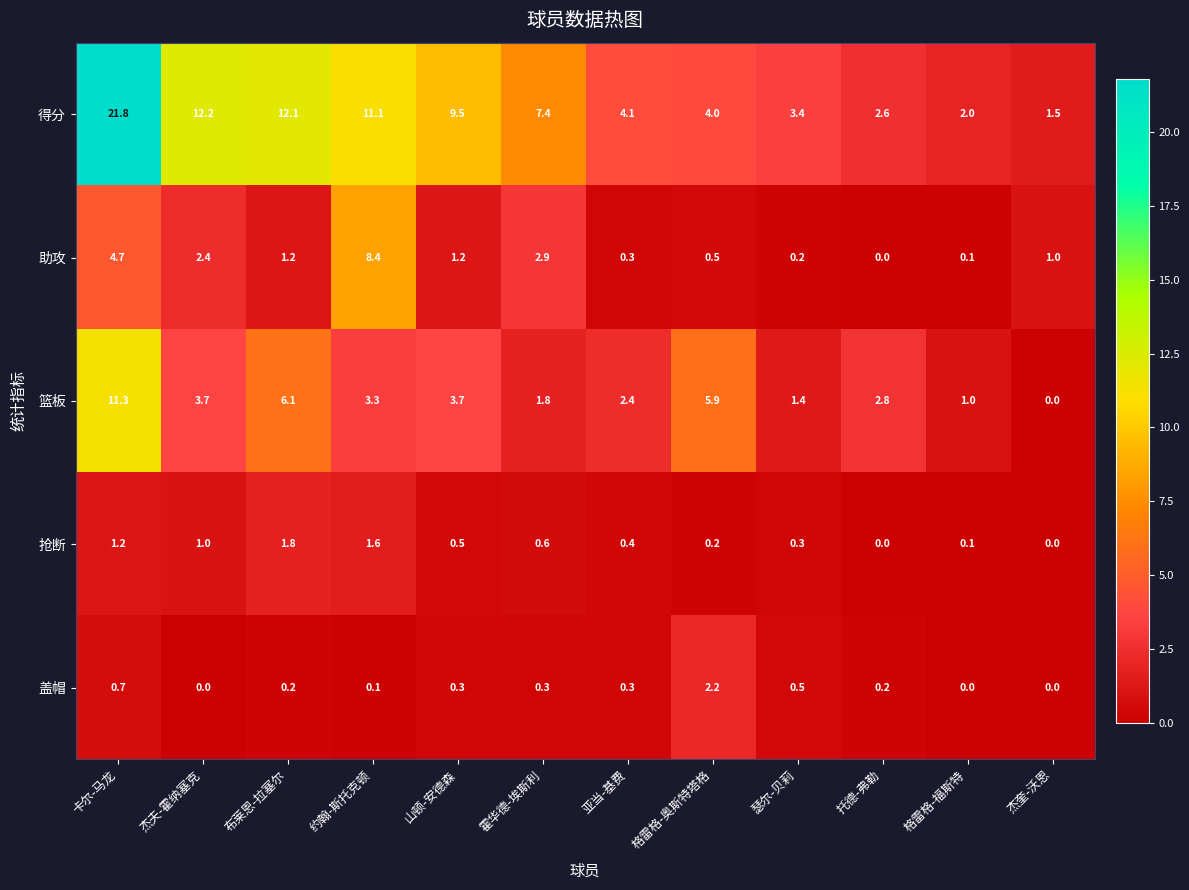

At which label is 助攻 closest to 4?

卡尔-马龙